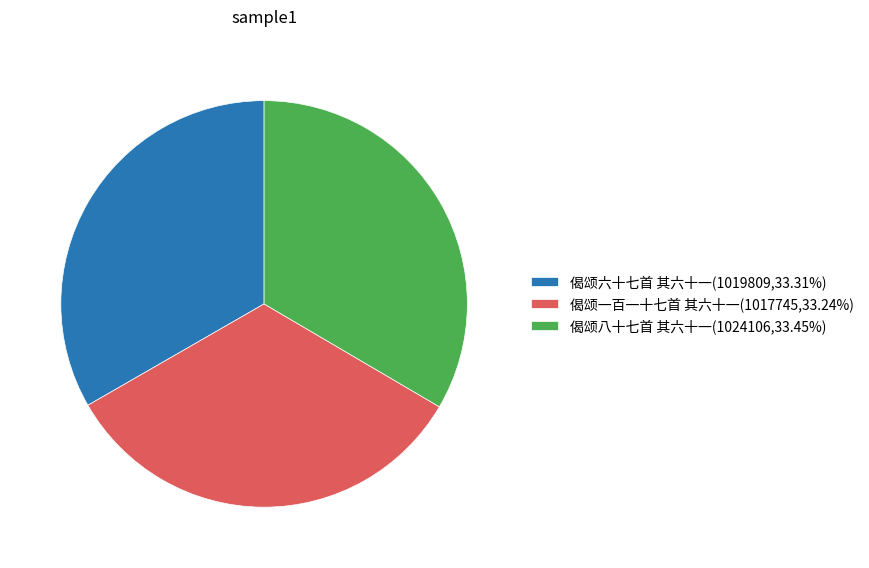

Do 偈颂一百一十七首 其六十一(1017745,33.24%) and 偈颂八十七首 其六十一(1024106,33.45%) together represent more than half of the pie?

Yes